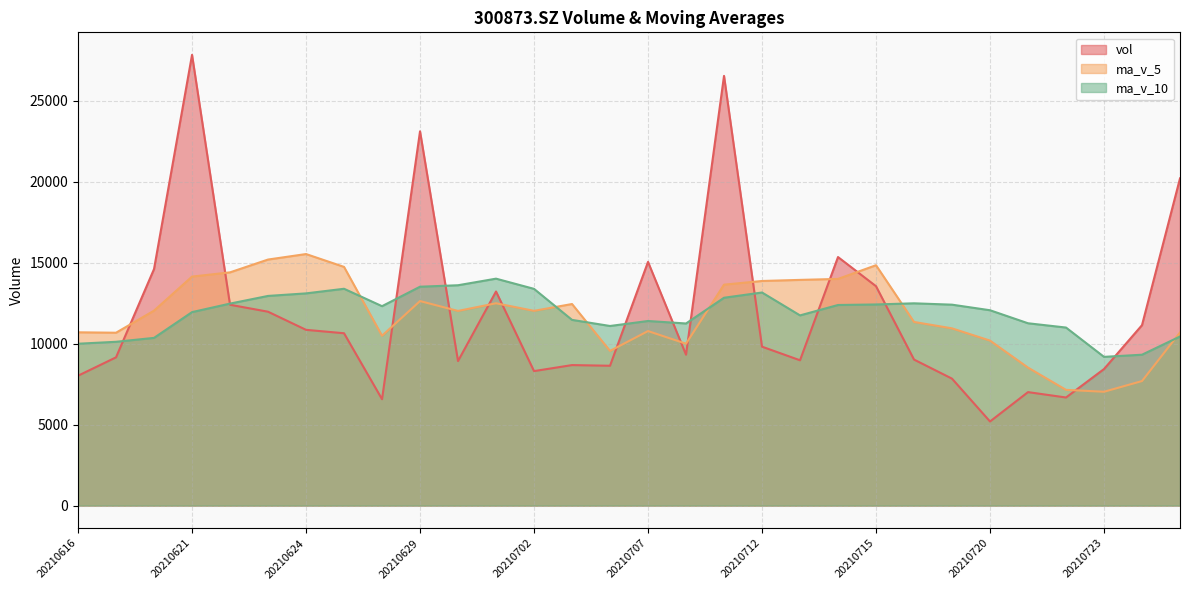

True or false: ma_v_5 has more than 1 points higher than both neighbors.

True